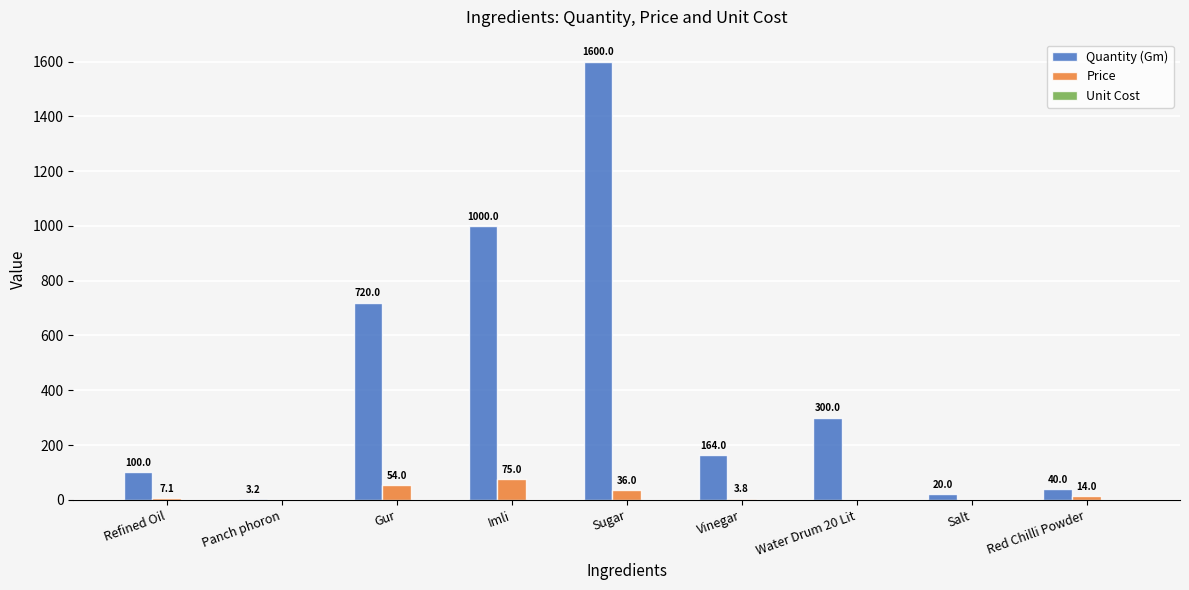

How many series are shown in this chart?

3